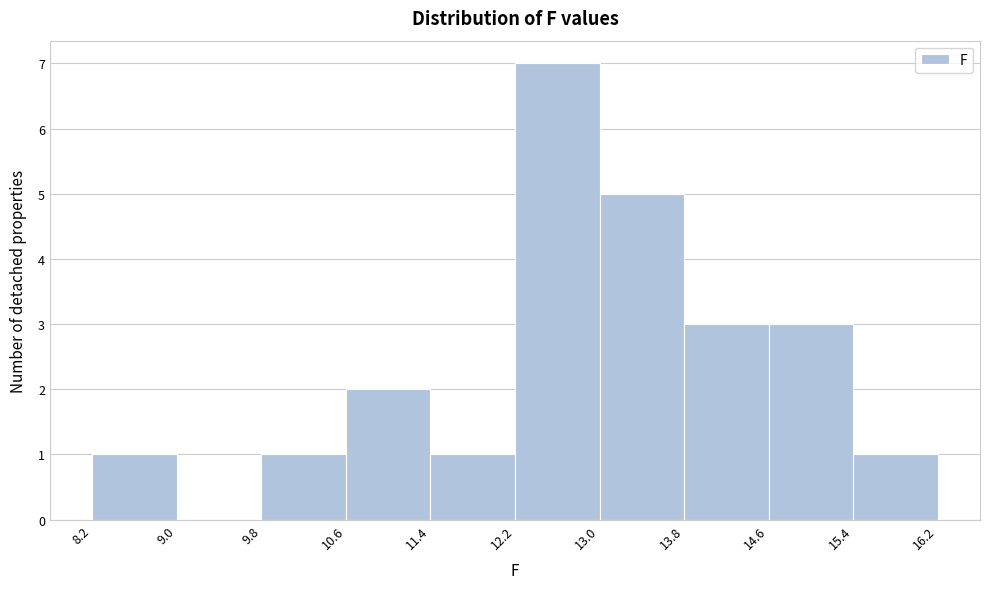

What is the height of the bar covering 8.2 to 9.0 on the x-axis? The values are not printed on the chart, so give them approximately, as read against the axis.

1